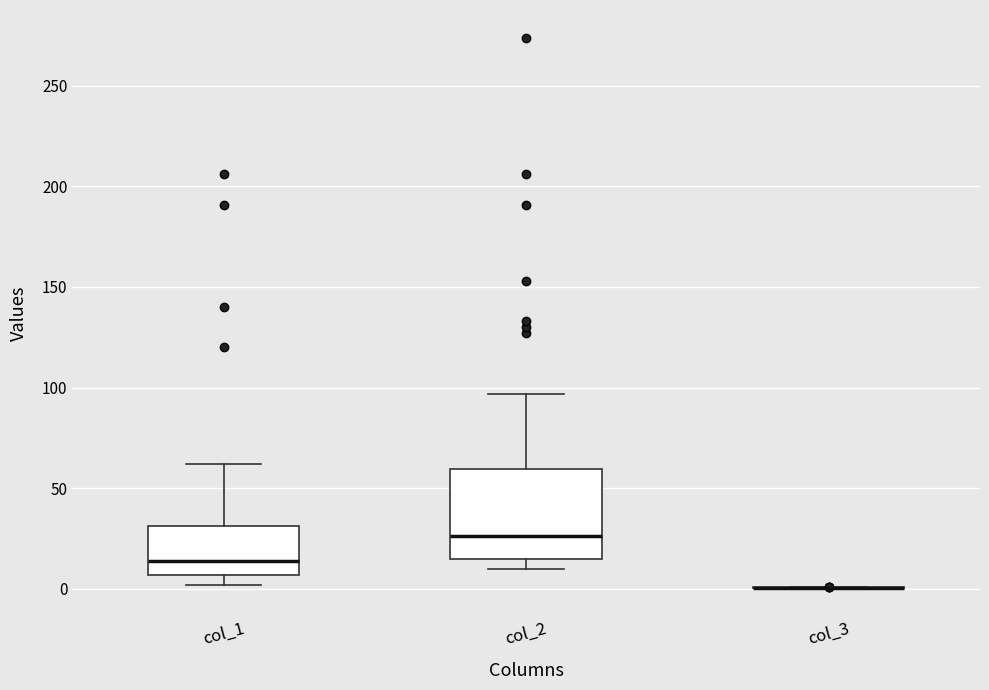

Comparing the boxes themselves (not the whiskers), which one is the tallest?

col_2